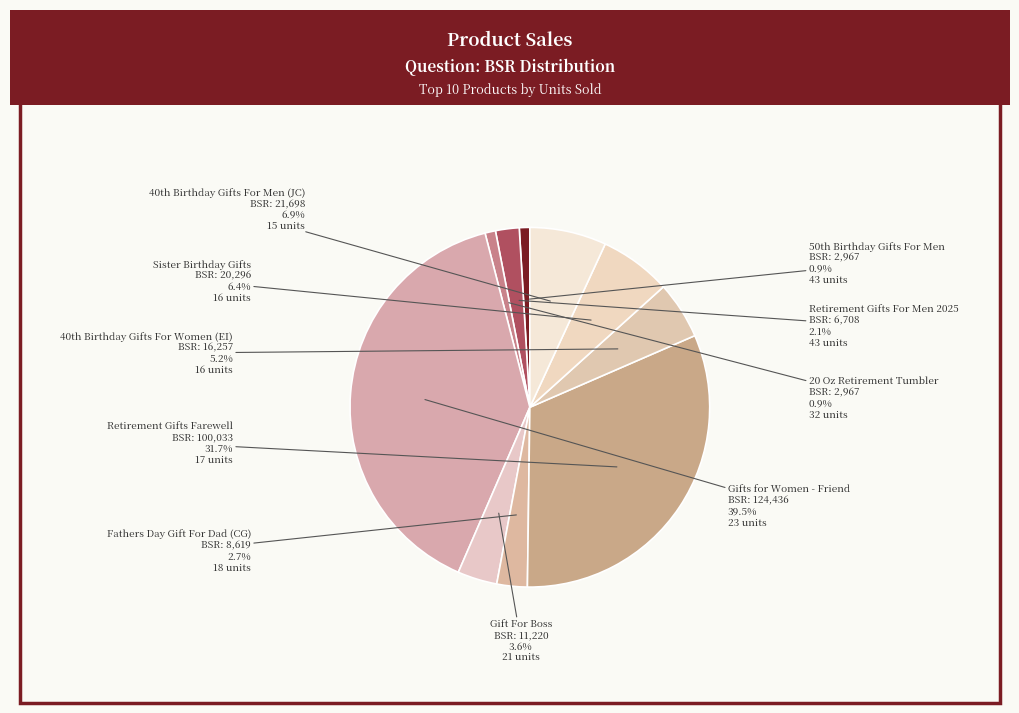

Is there a majority slice in this chart?

No